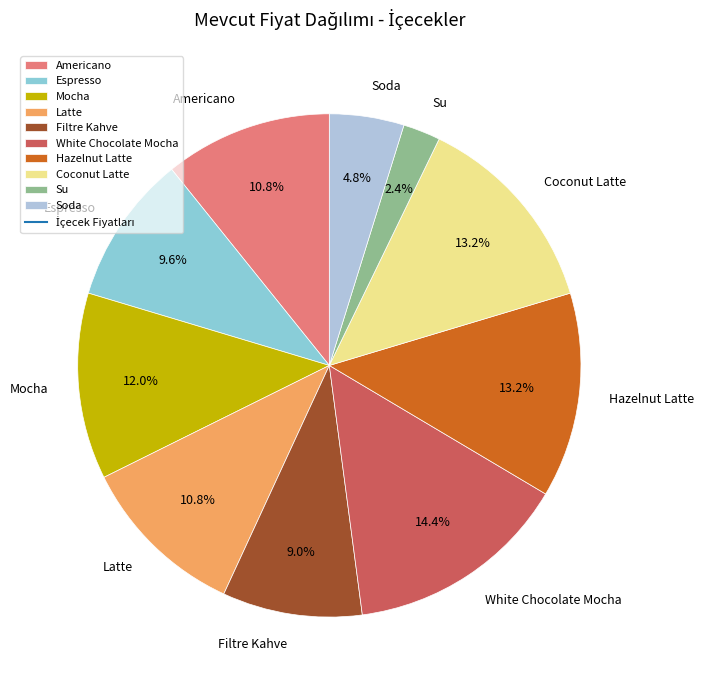

How many segments does this pie chart have?

10